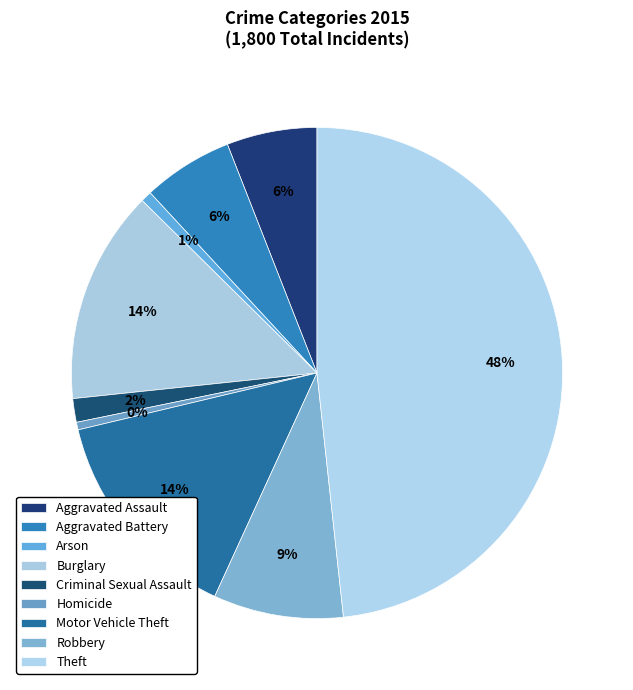

Combined, do Arson and Motor Vehicle Theft account for over 50%?

No